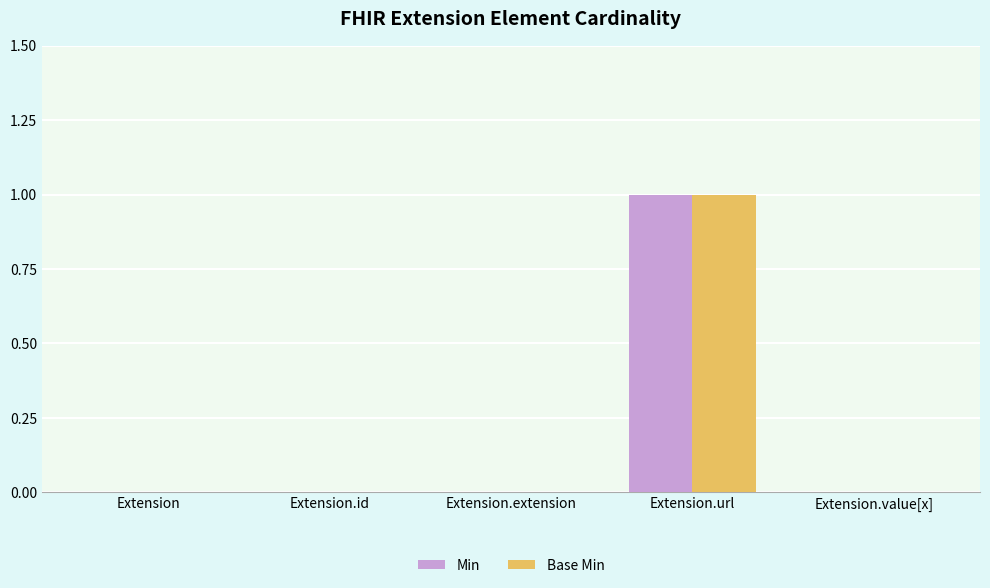

At which category is the sum across all series the highest?

Extension.url